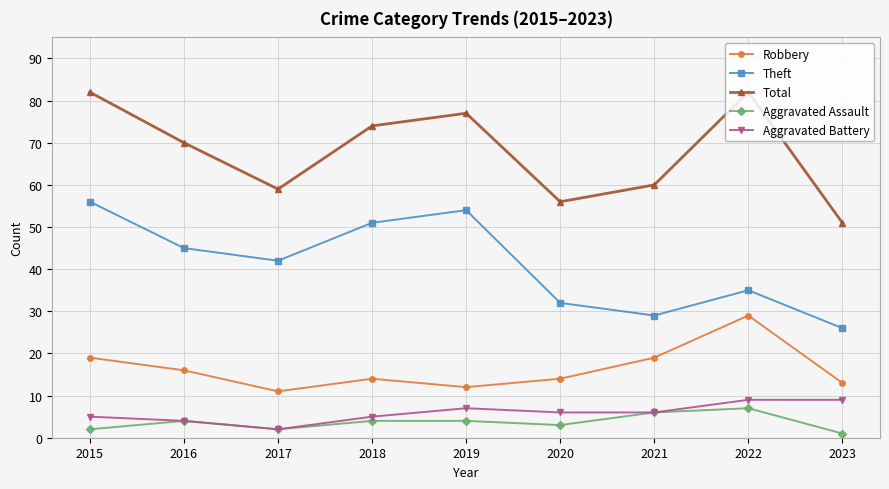

True or false: Total and Aggravated Battery cross at least once.

False